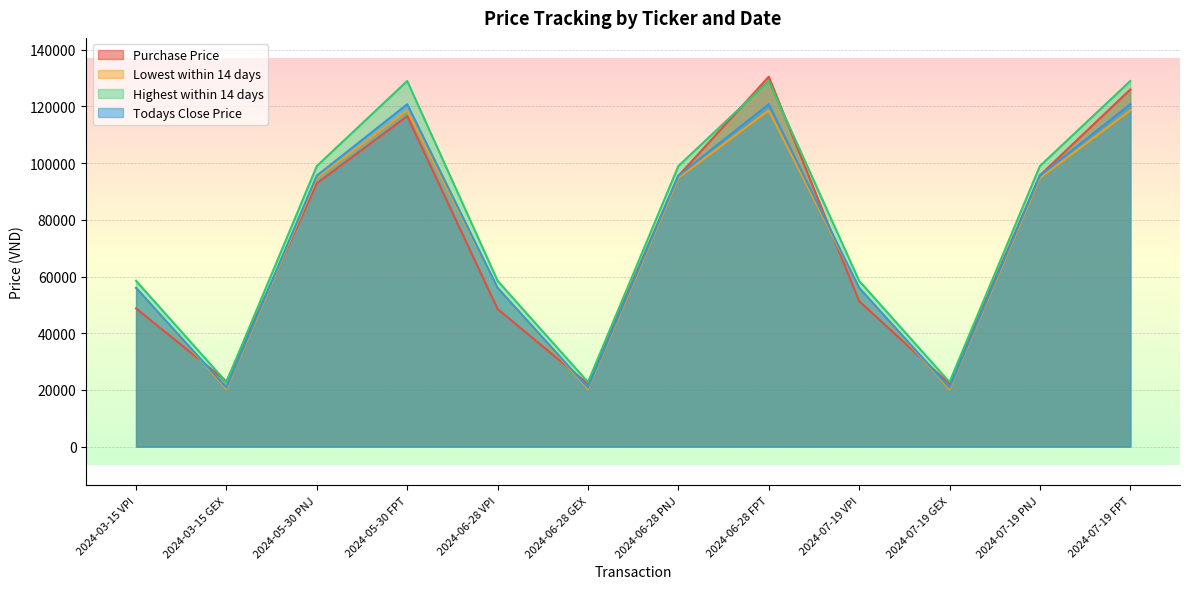

At 2024-06-28 VPI, list the series in order from smallest to largest.

Purchase Price, Lowest within 14 days, Todays Close Price, Highest within 14 days